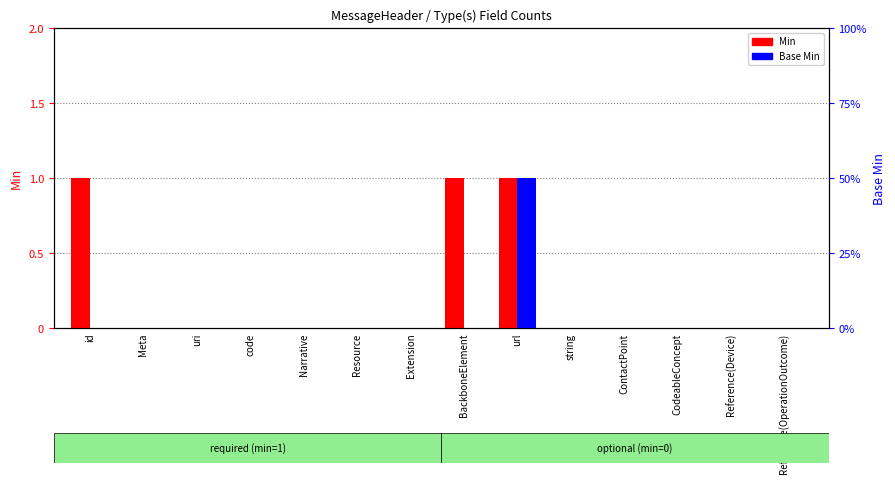

What are all the series names shown in the legend?

Min, Base Min